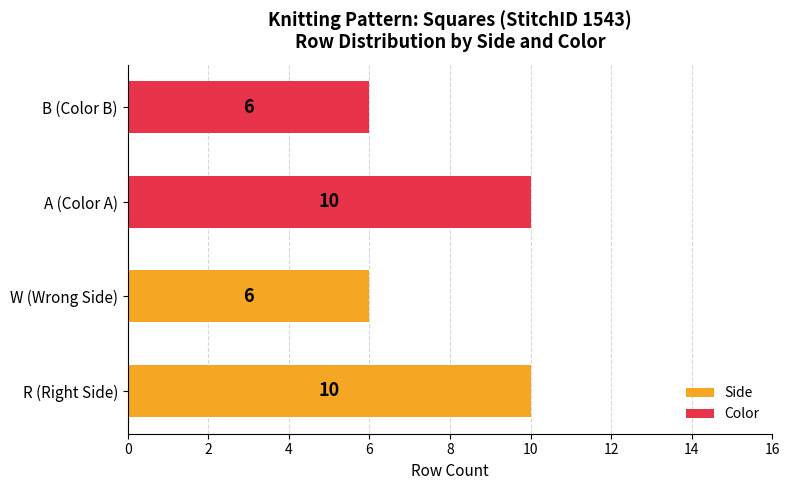

What is the smallest value displayed?

6